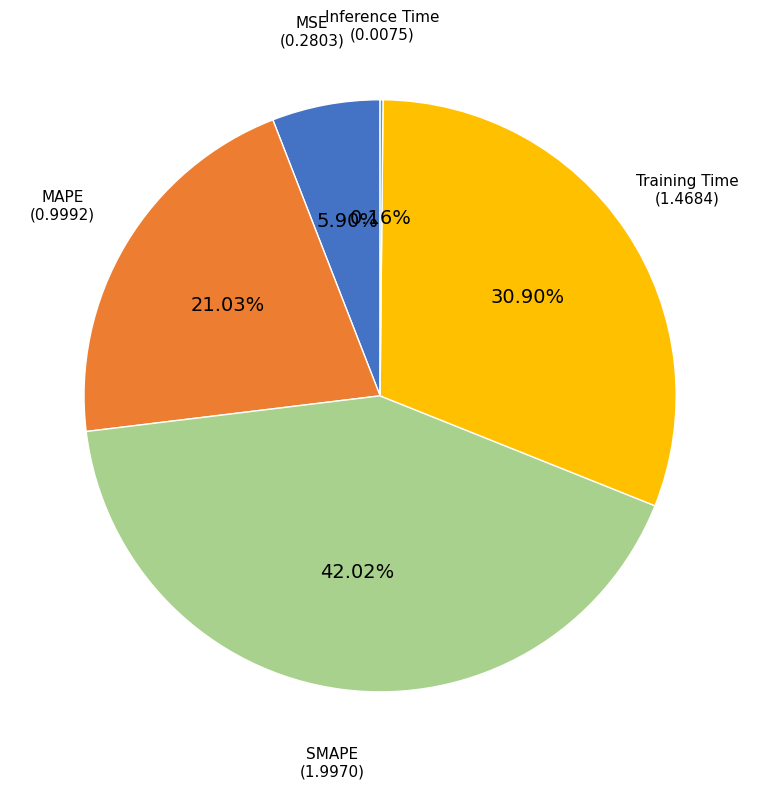

Do Training Time and MSE together represent more than half of the pie?

No